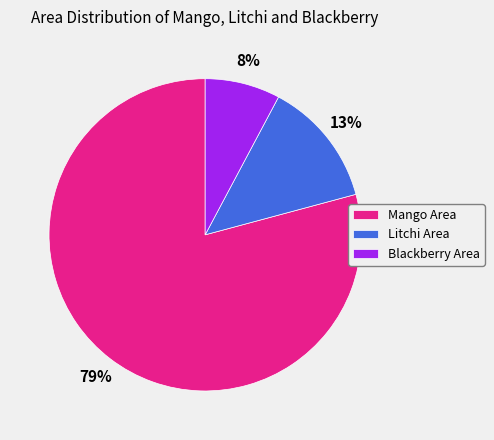

Is Blackberry Area the majority of the pie?

No